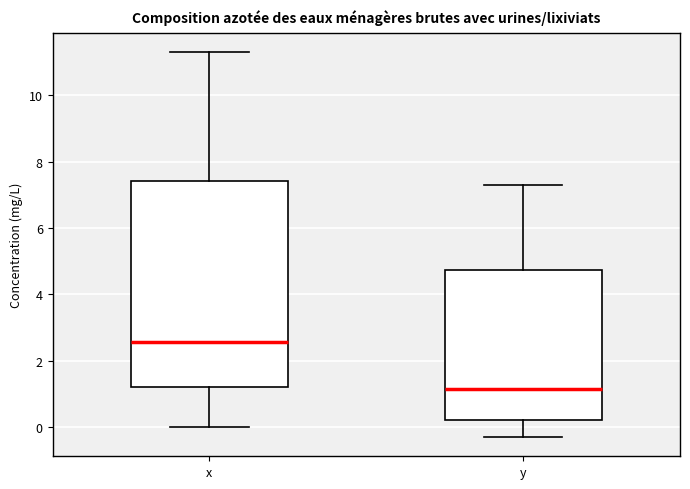

Reading left to right, transcribe this box plot: for each box, give where its median line is, the range the box spans, and where its two whiskers end, as read against the y-axis. The values are not printed on the chart, so give them approximately, as read against the axis.

x: median 2.6, box 1.2 to 7.4, whiskers 0.0 to 11.4
y: median 1.2, box 0.2 to 4.8, whiskers -0.2 to 7.4